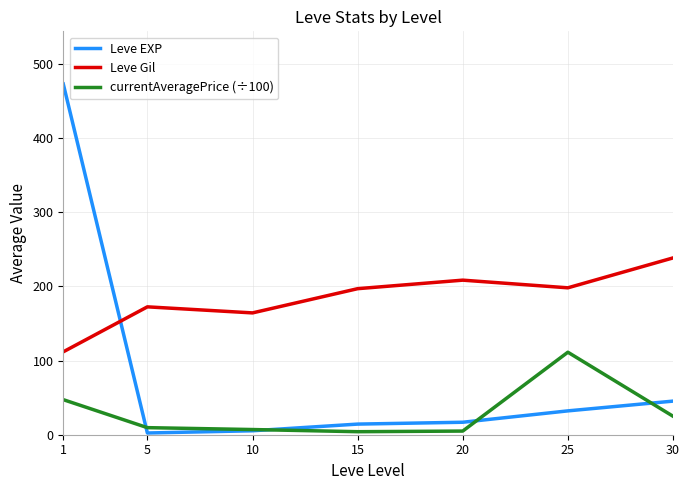

Does the chart display data point markers on the line(s)?

No